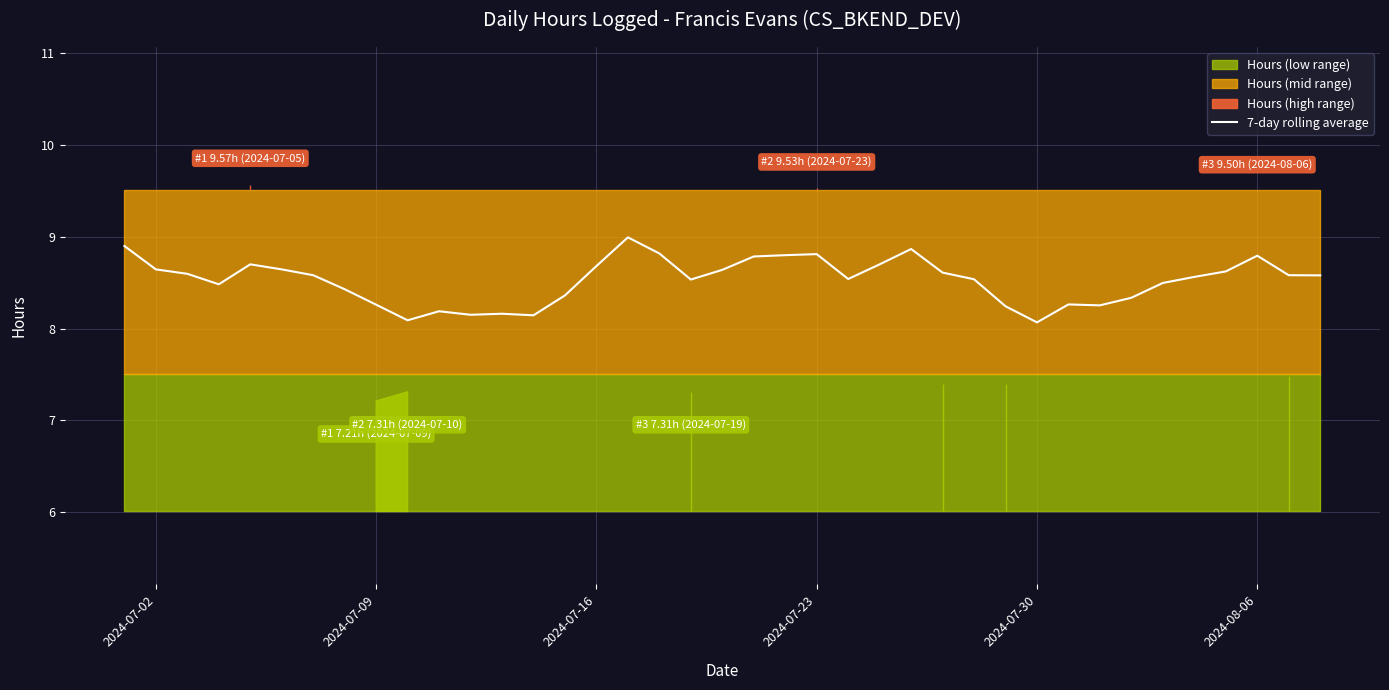

What is the maximum value for 7-day rolling average?

9.0